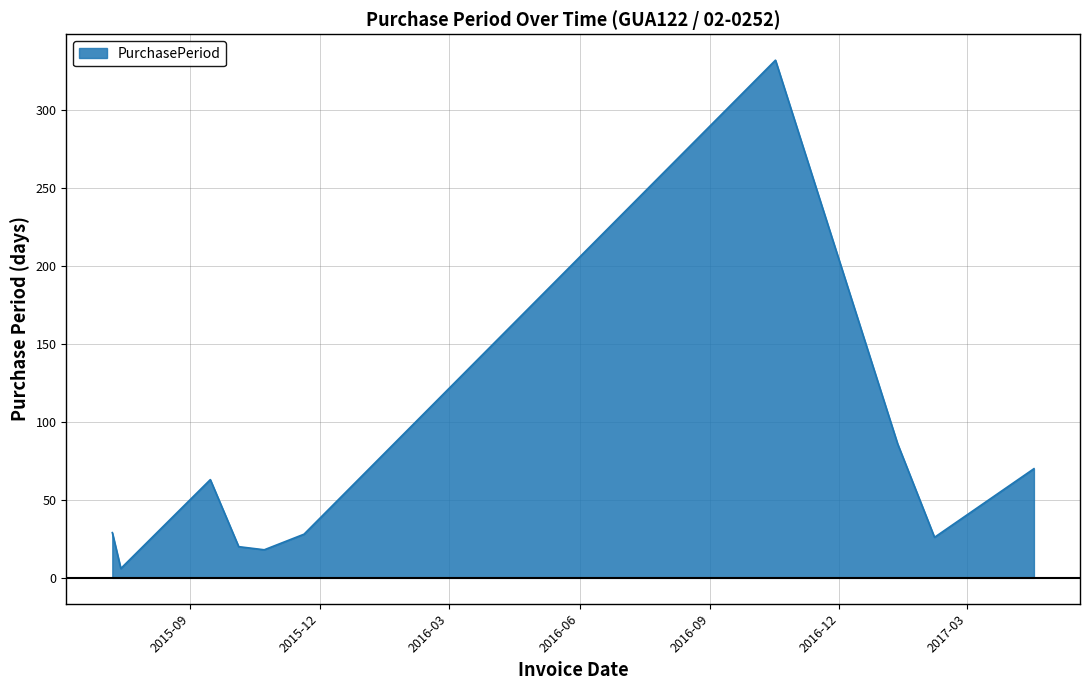

What is the greatest value displayed?

332